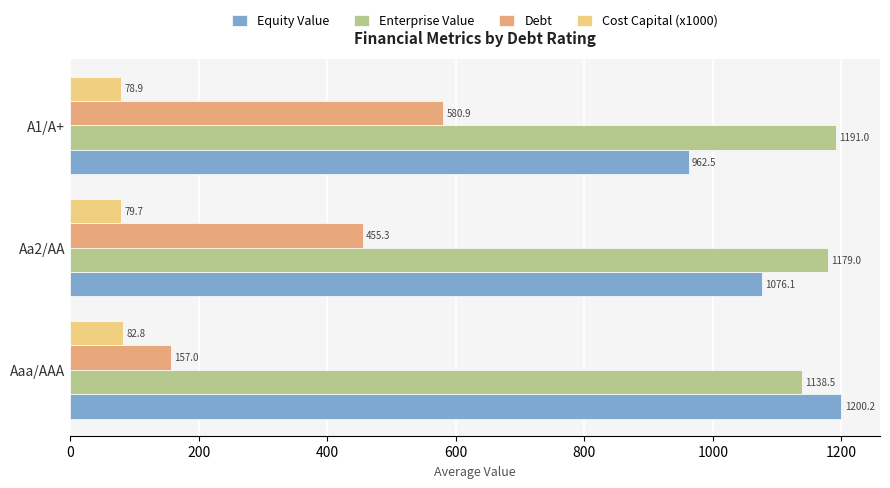

Which series has the widest spread of values?

Debt